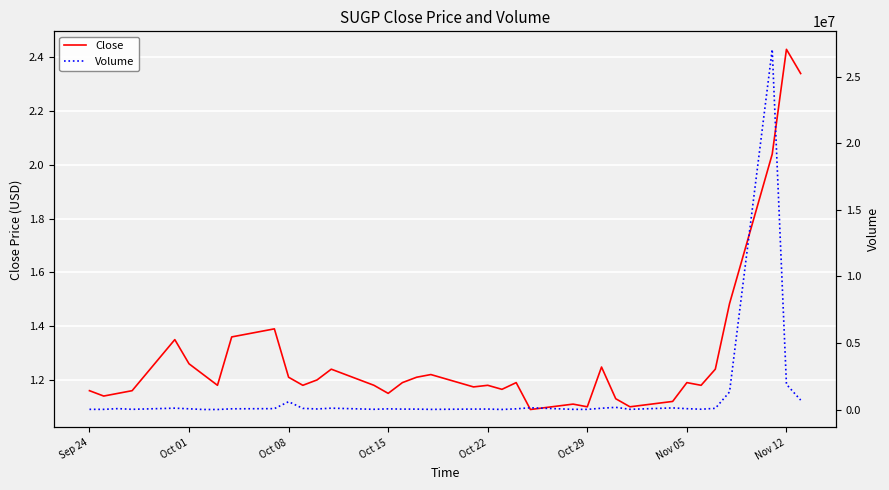

Reading left to right, what are all the values shown in this chart?

Close: 1.2	1.1	1.1	1.2	1.4	1.3	1.2	1.2	1.4	1.4	1.2	1.2	1.2	1.2	1.2	1.1	1.2	1.2	1.2	1.2	1.2	1.2	1.2	1.1	1.1	1.1	1.2	1.1	1.1	1.1	1.2	1.2	1.2	1.5	2.0	2.4	2.3
Volume: 22400.0	20900.0	75700.0	23300.0	109000.0	61200.0	10800.0	10200.0	61000.0	74000.0	595500.0	94000.0	49700.0	109000.0	24900.0	58600.0	39000.0	38500.0	19500.0	41100.0	43000.0	12400.0	59200.0	139300.0	21000.0	19400.0	104600.0	172200.0	23900.0	128300.0	71300.0	31400.0	96300.0	1327700.0	27052200.0	1901100.0	717000.0